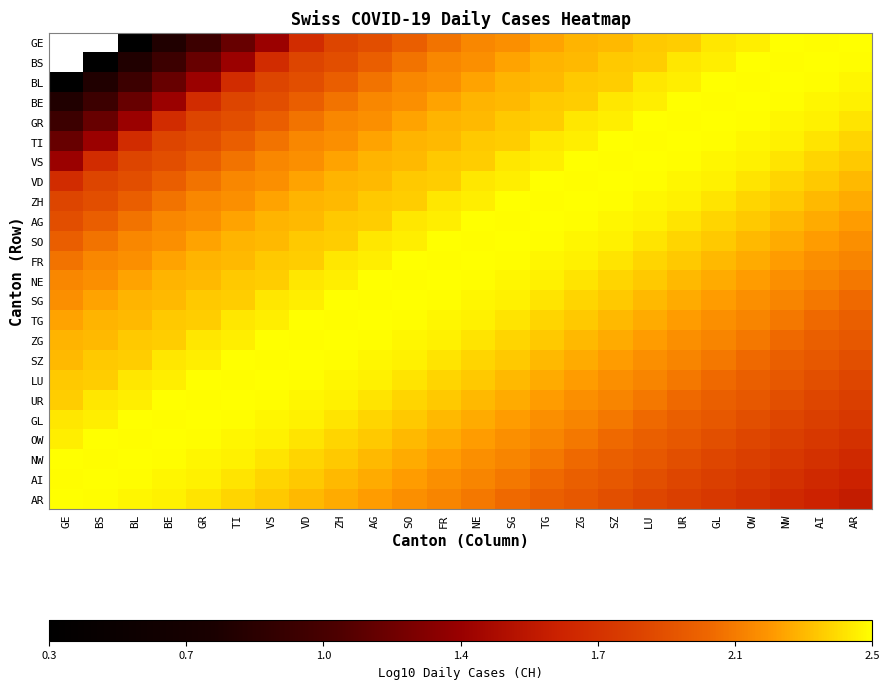

The value of LU at TI is 2.5. True or false?

True